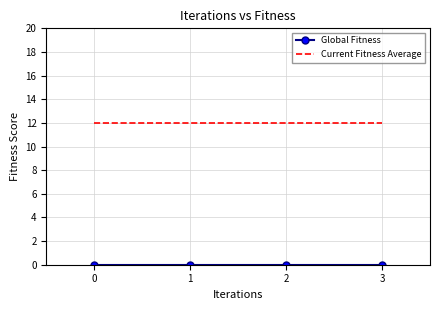

The Current Fitness Average series shows 17 at 3. True or false?

False